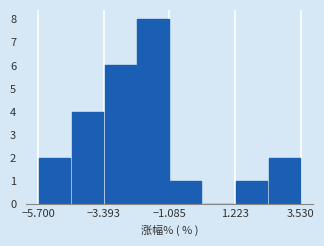

Read against the x-axis, roughly where is the centre of the tallest bar?

-1.5